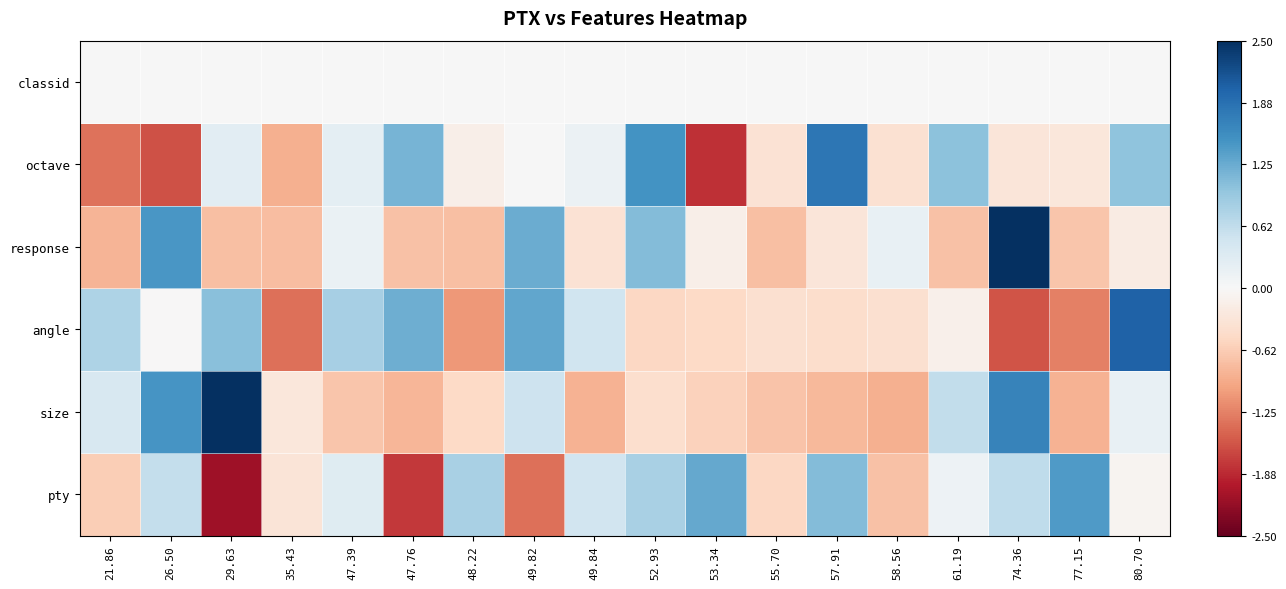

What is the smallest value displayed?

-2.1